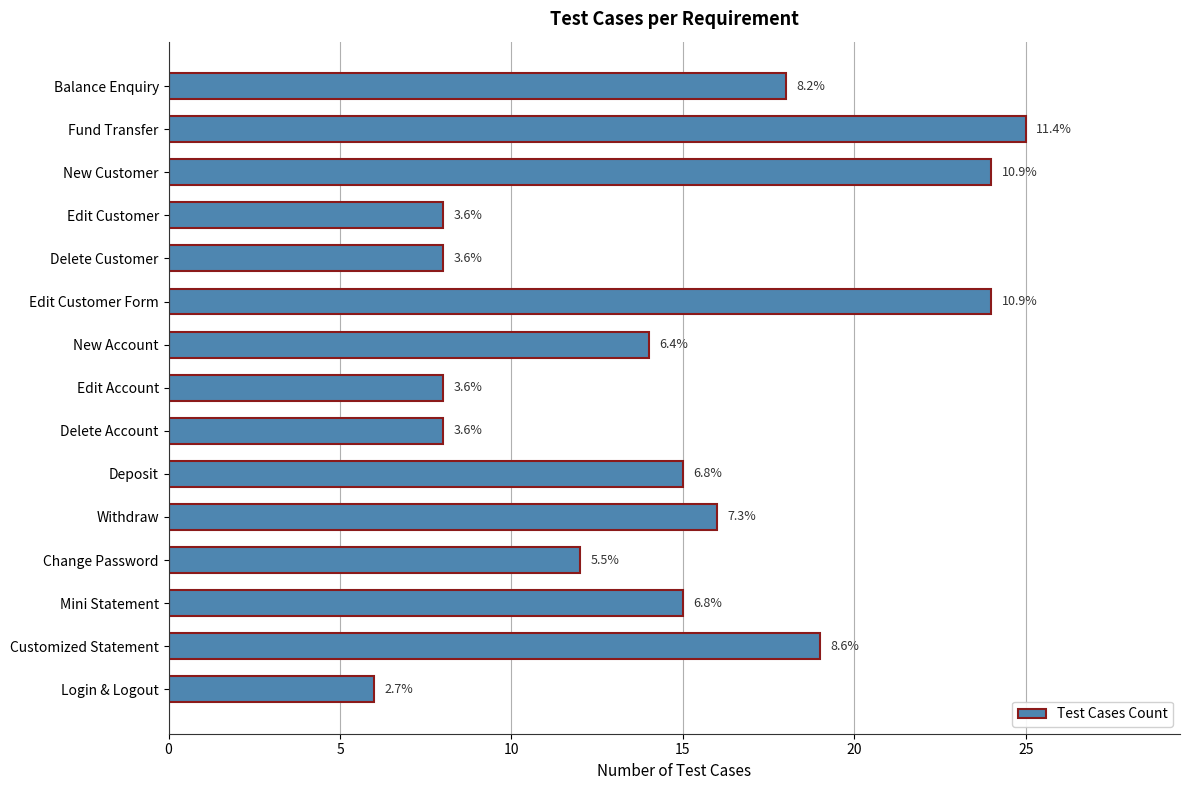

What is the maximum value shown in the chart?

25